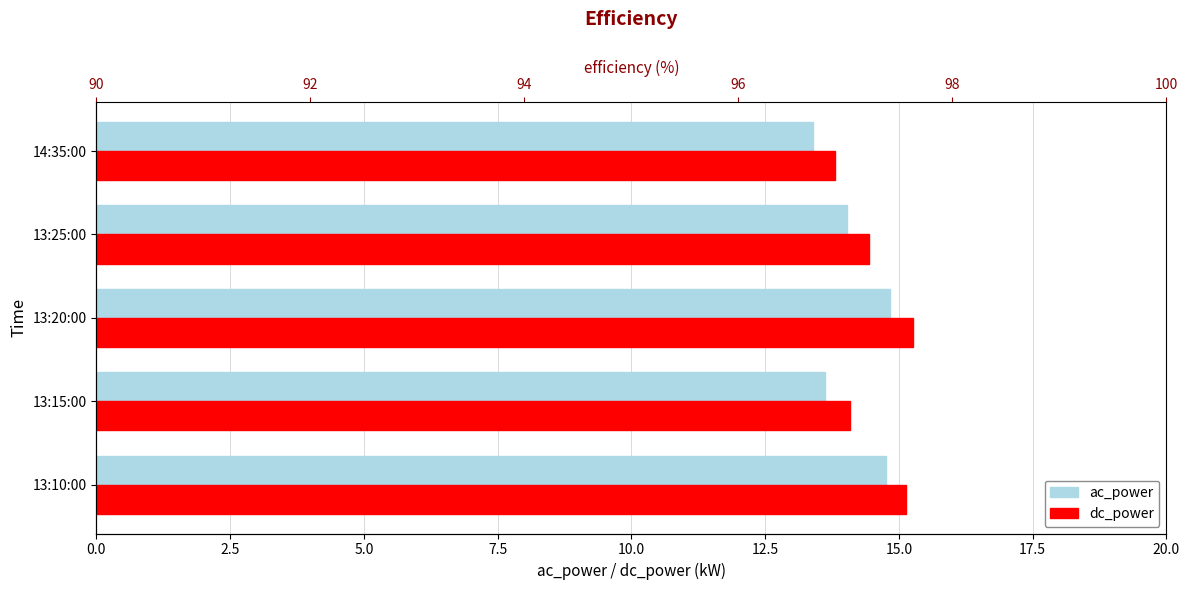

What is the average value of the efficiency series?

97.1